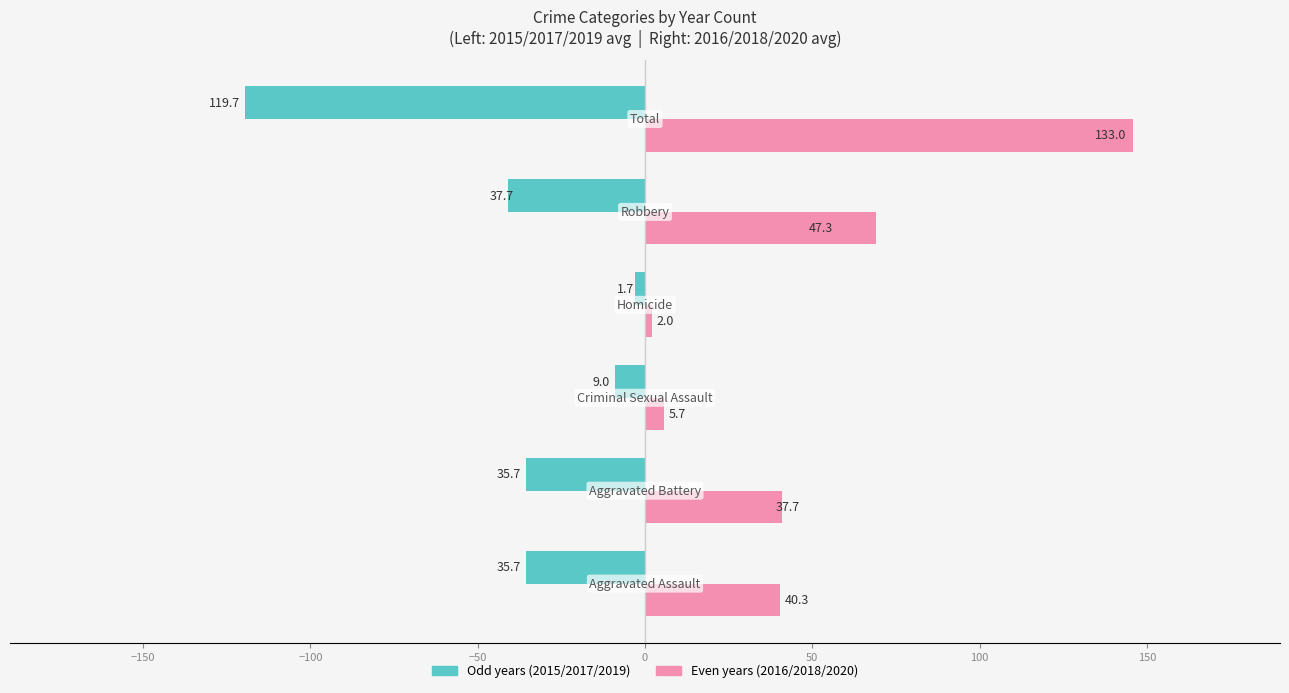

What is the difference between the maximum and minimum values in the 2016 / 2018 / 2020 series?

144